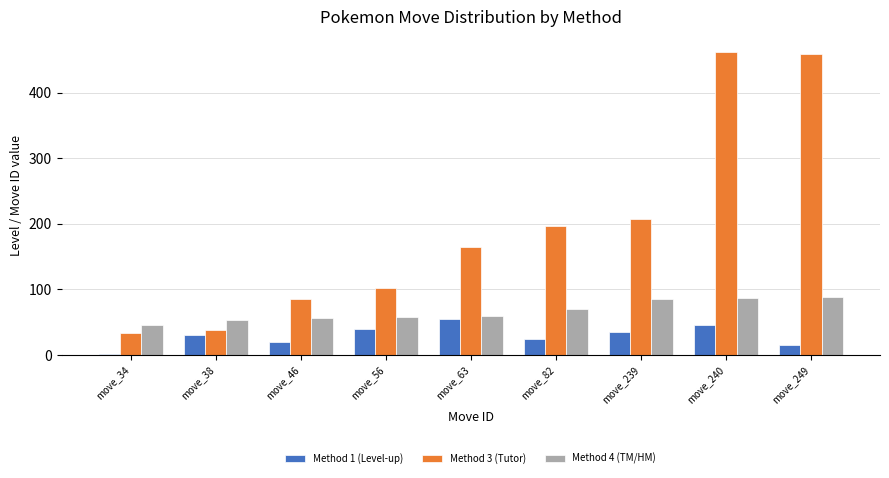

Are the bars grouped side by side (vs. stacked)?

Yes